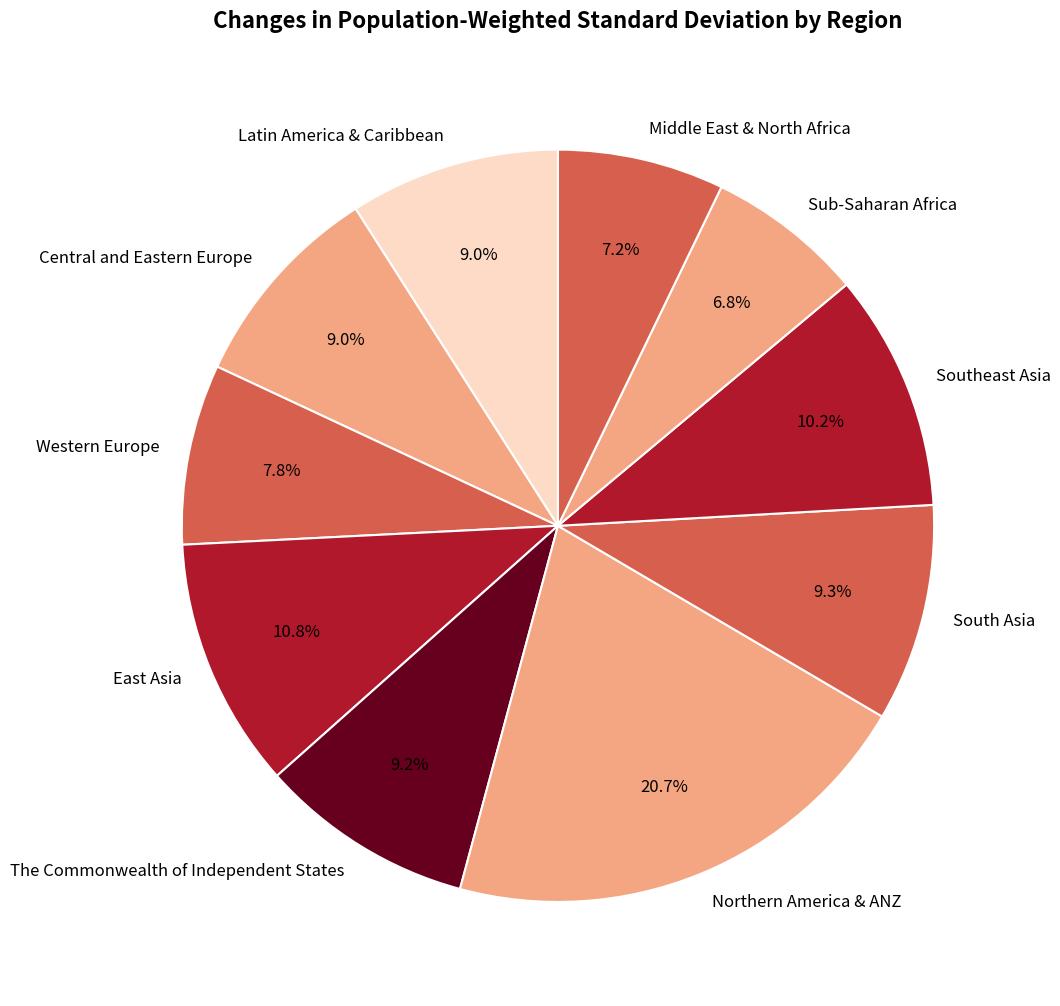

Which has a higher value, Latin America & Caribbean or Middle East & North Africa?

Latin America & Caribbean